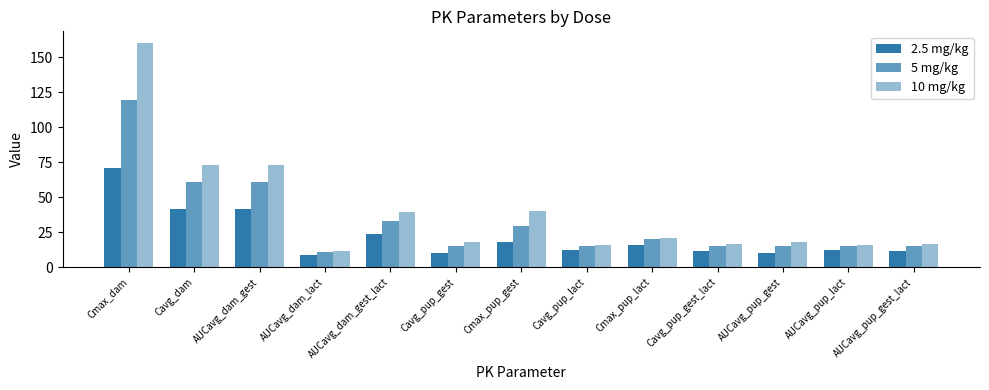

Reading left to right, extract all data points from this chart.

2.5 mg/kg: 70.9	41.3	41.3	9.0	23.4	10.3	17.7	12.1	16.0	11.3	10.3	12.1	11.3
5 mg/kg: 119.2	60.7	60.7	11.1	33.3	15.2	29.8	15.0	19.8	15.1	15.2	15.0	15.1
10 mg/kg: 160.4	73.2	73.2	11.5	39.1	18.3	40.1	15.6	20.6	16.8	18.3	15.6	16.8